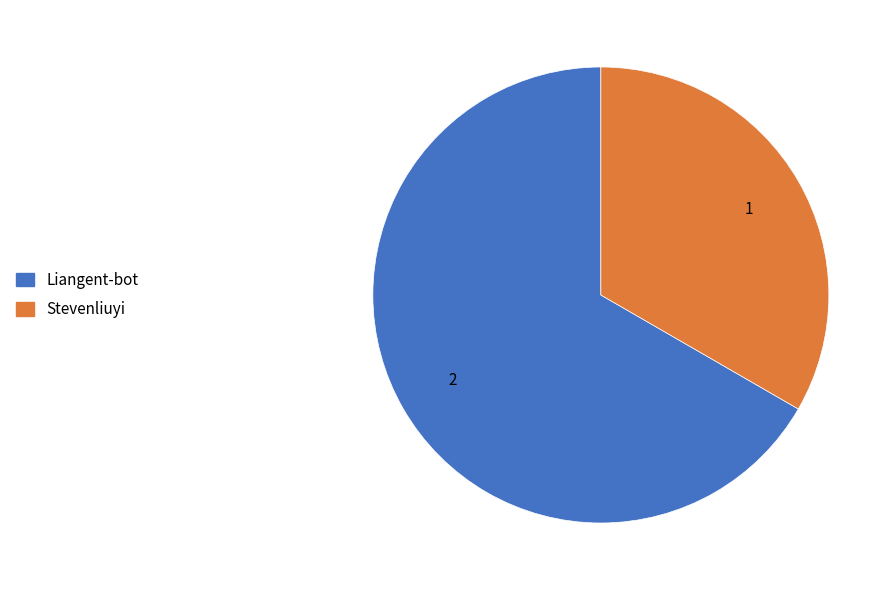

Does Stevenliuyi represent more than half of the total?

No